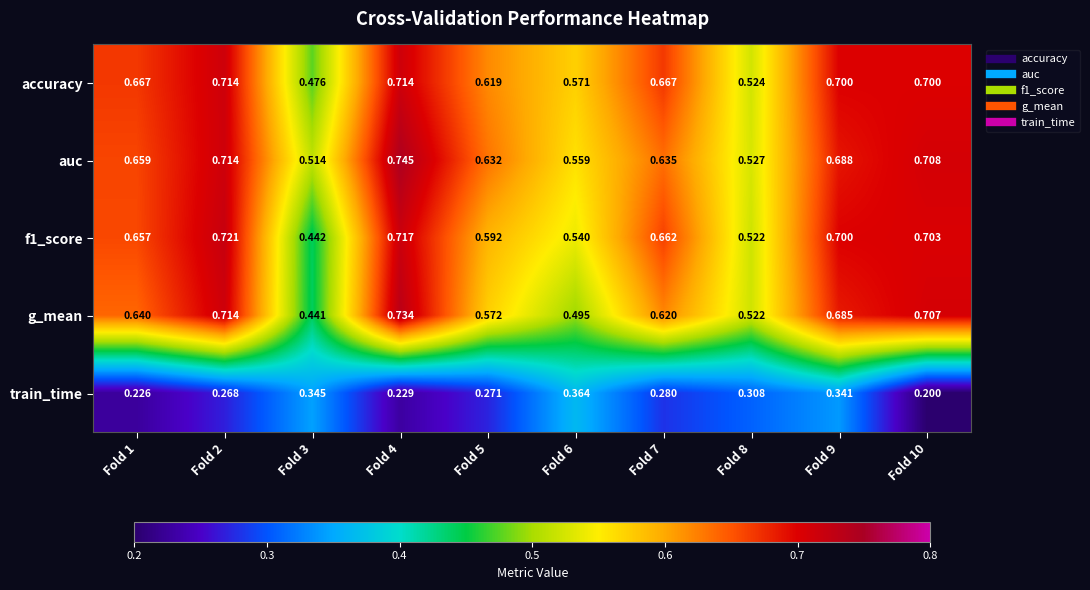

Which series has the widest spread of values?

g_mean